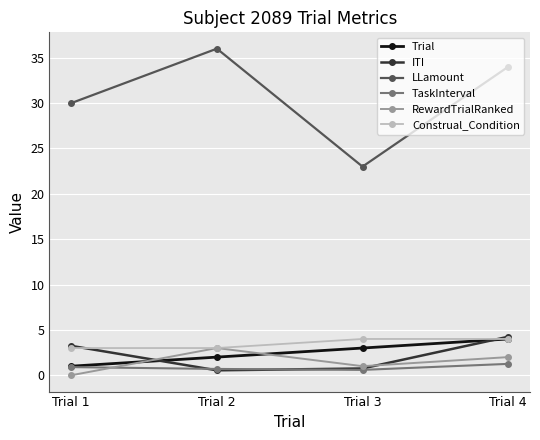

True or false: Construal_Condition has a value of 4.0 at Trial 4.

True